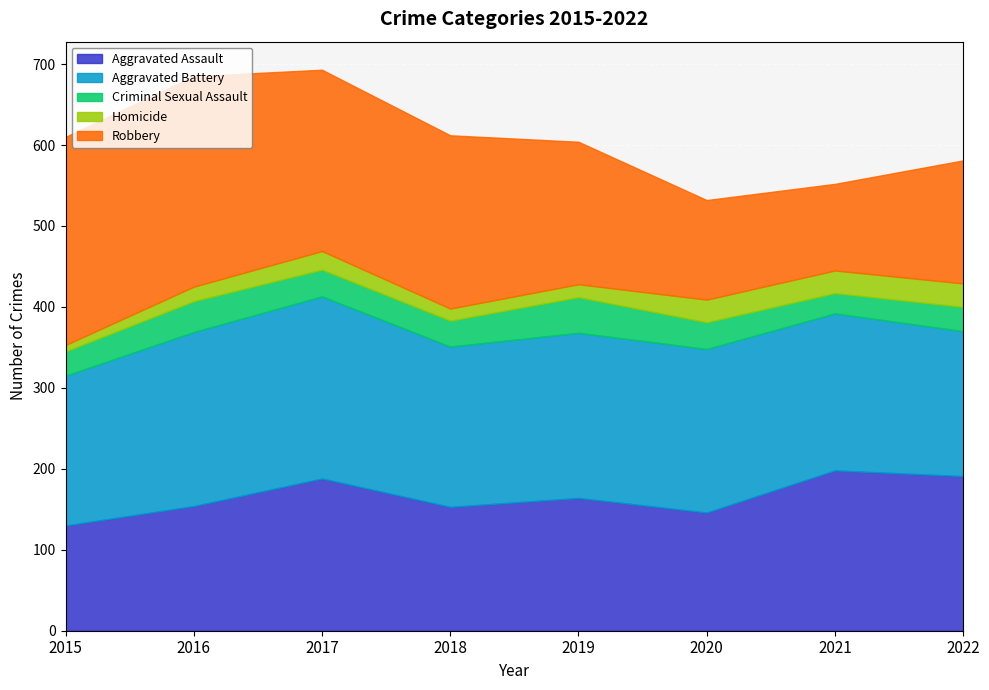

How many lines are shown in the chart?

5